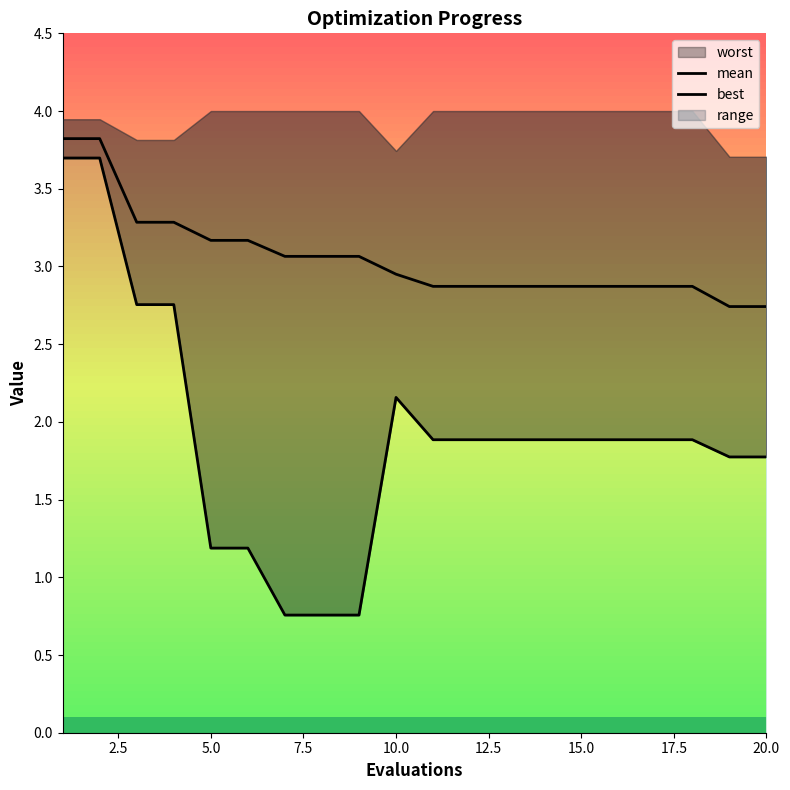

Is it true that best equals 1.1 at 15.0?

False